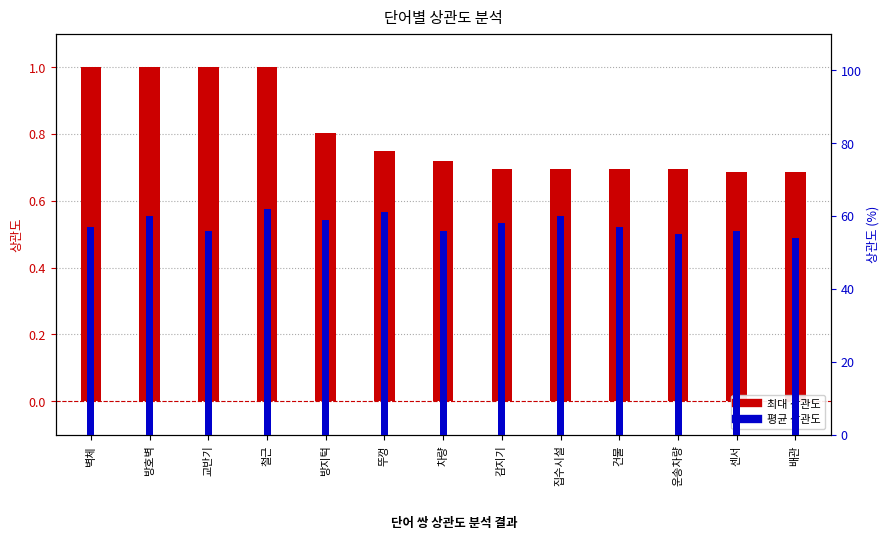

The 최대 상관도 series shows 0.7 at 집수시설. True or false?

True